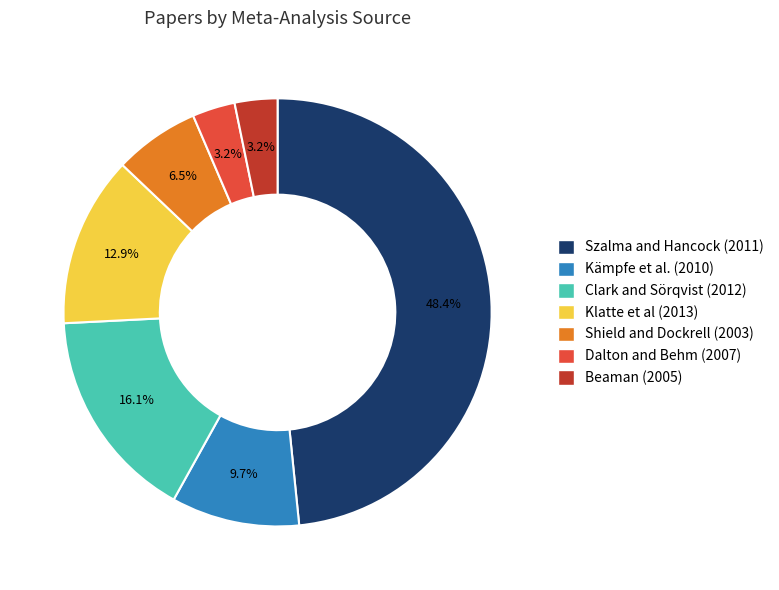

How many slices are in this pie chart?

7